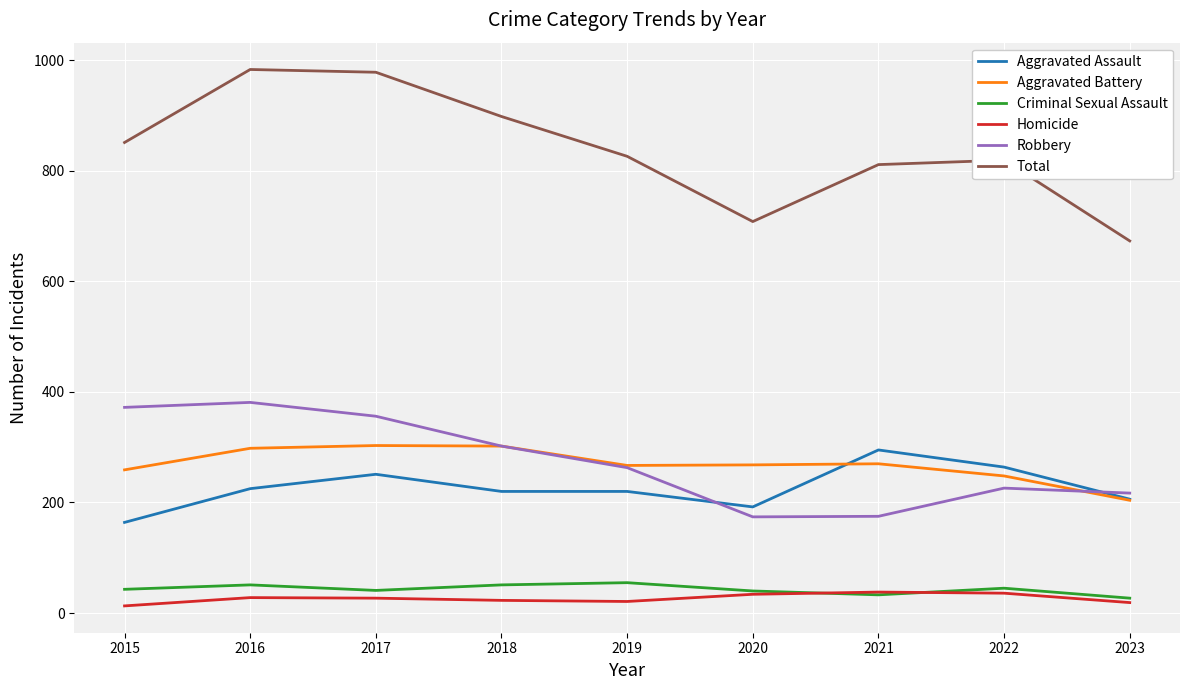

True or false: Robbery and Homicide intersect in this chart.

False